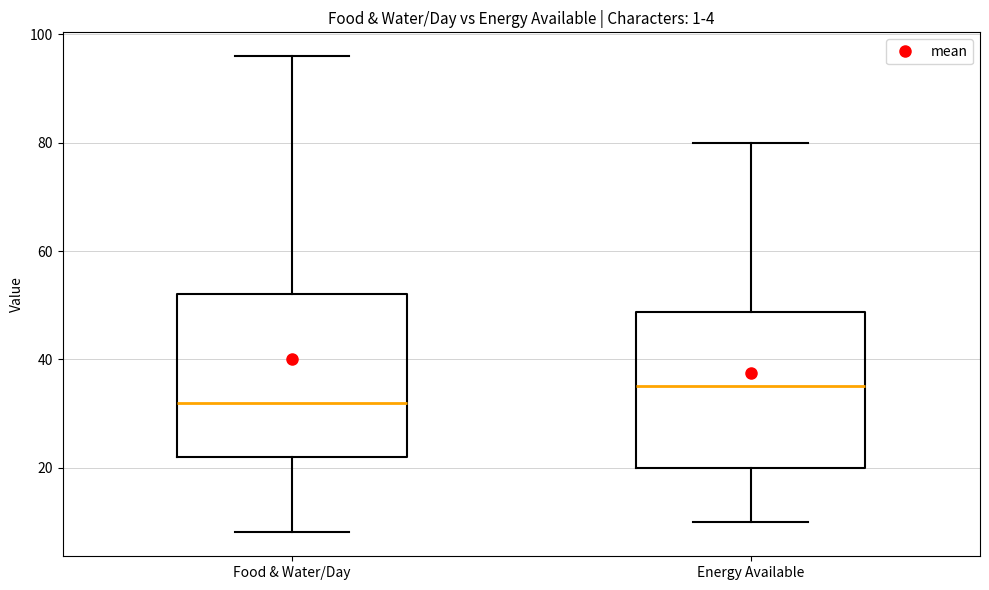

Which box's median line is the lowest?

Food & Water/Day